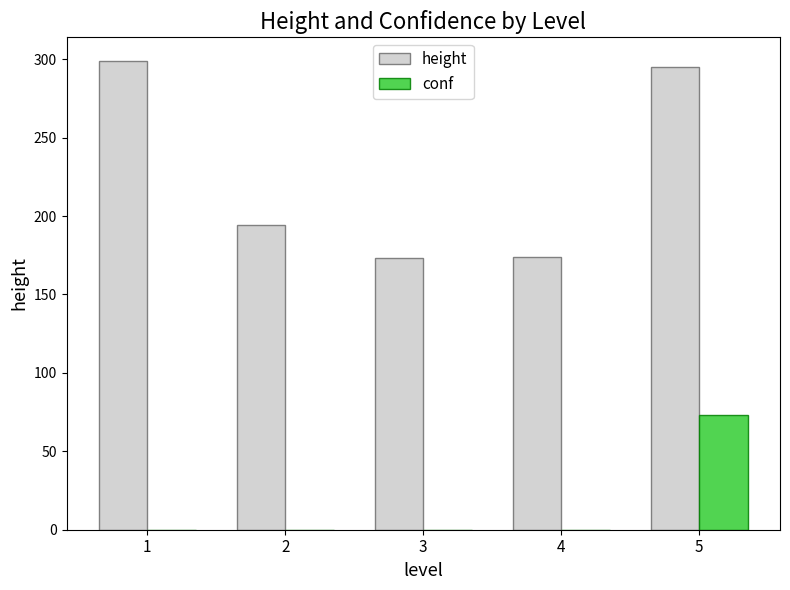

The value of conf at 2 is -35.4. True or false?

False